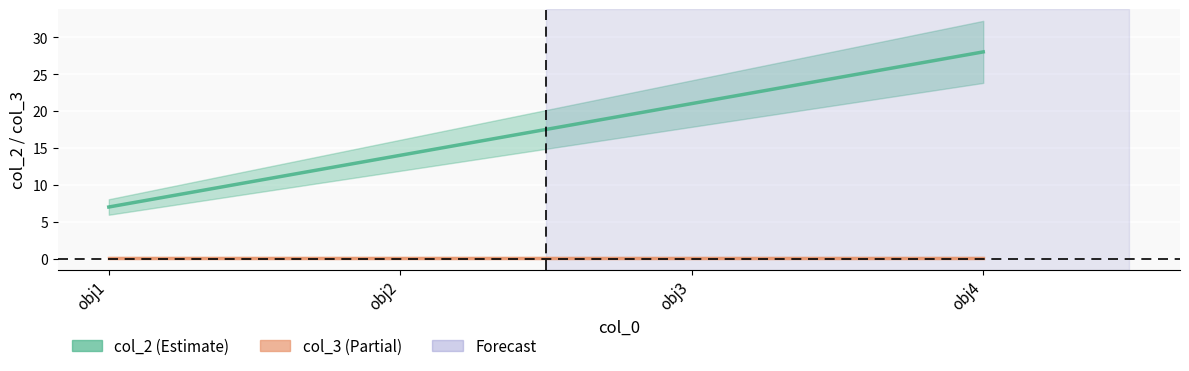

What value does the data have at obj4, to the nearest 5?

30